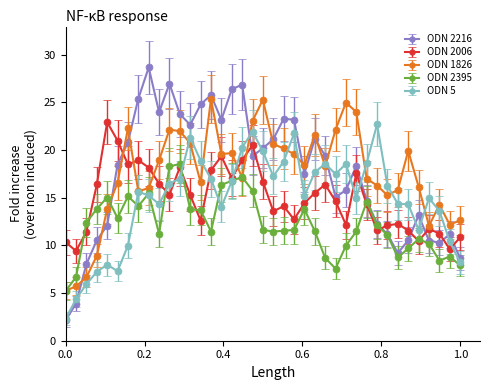

Which series has the widest spread of values?

ODN 2216